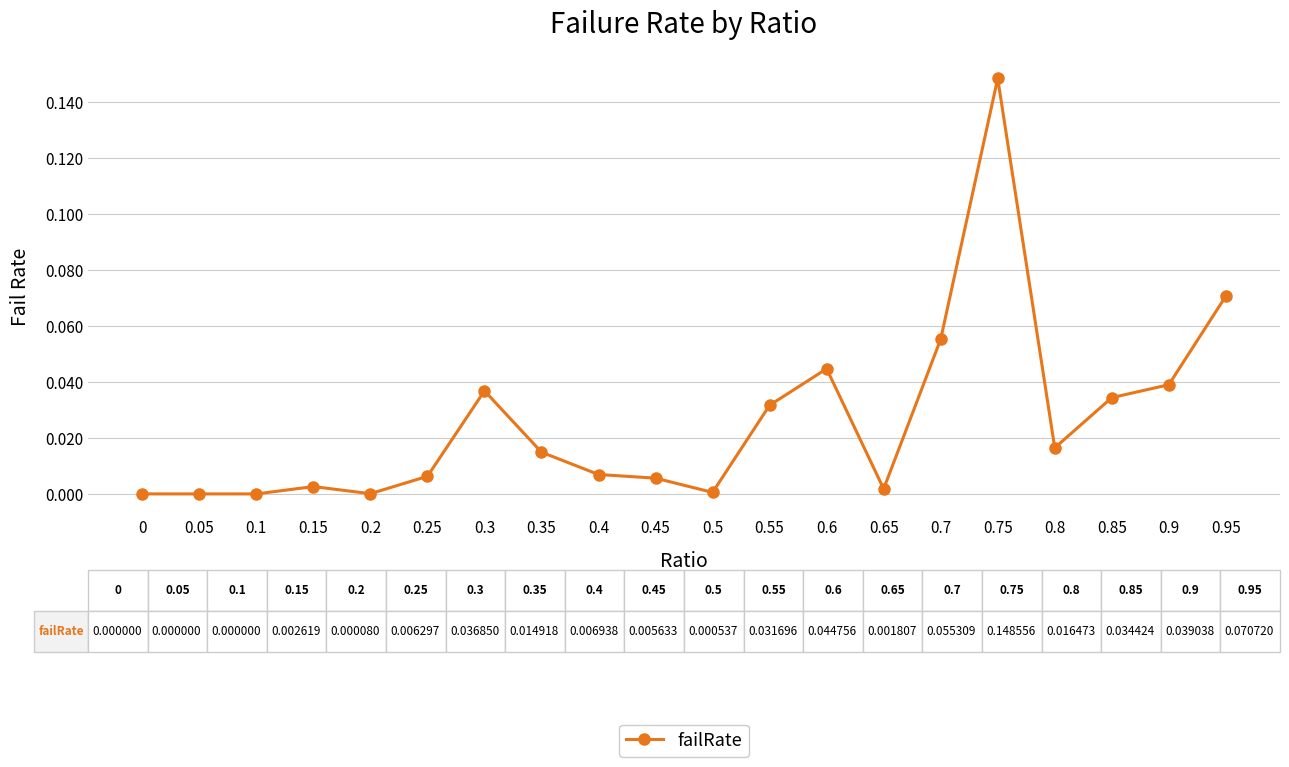

True or false: there are more than 2 points higher than both neighbors.

True